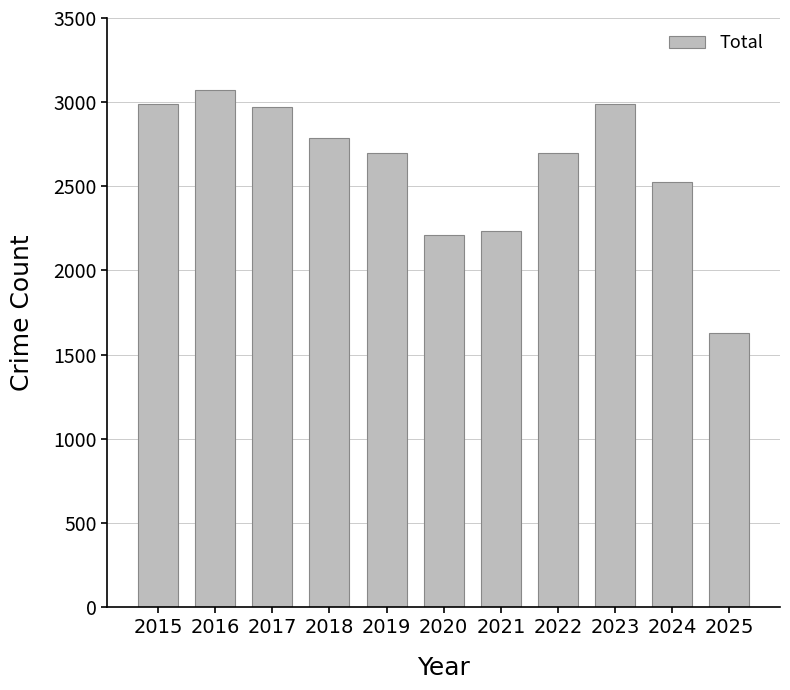

What is the difference between the maximum and minimum values?

1440